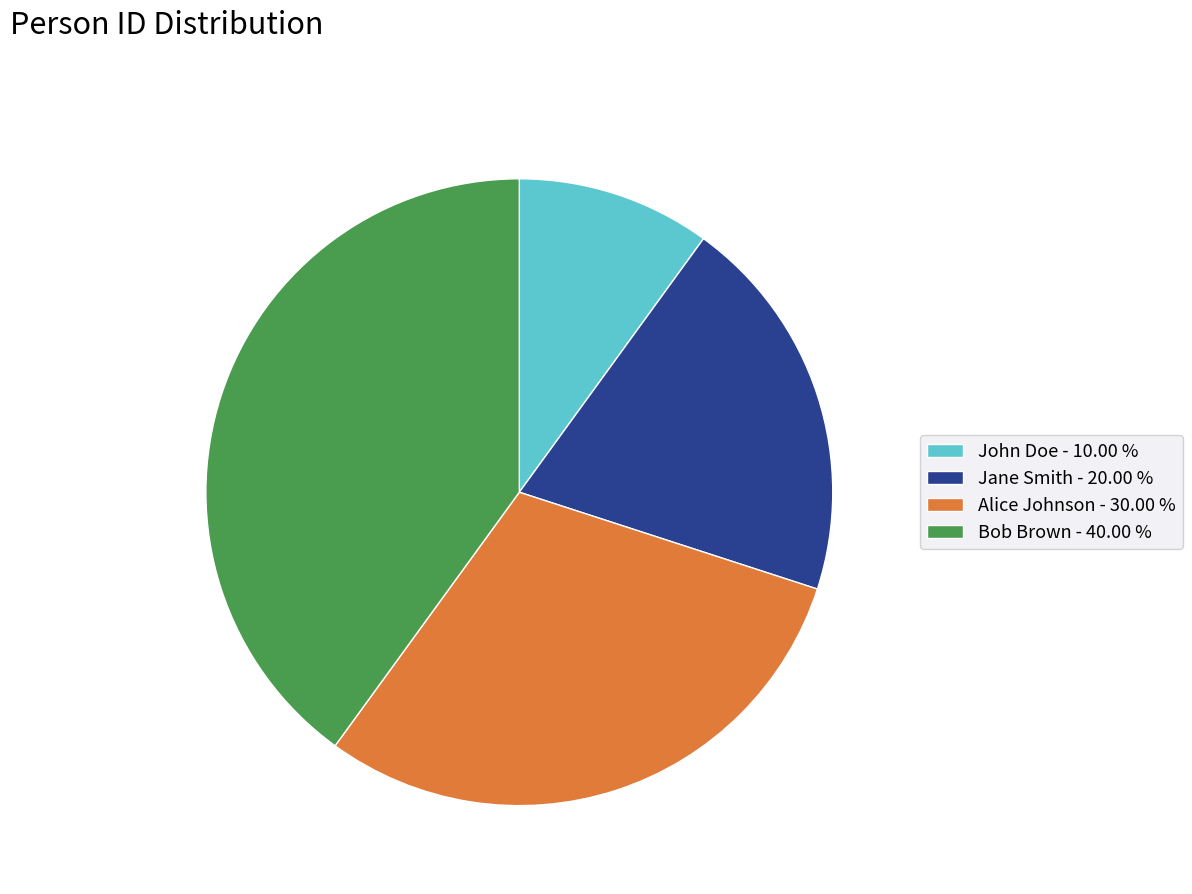

Combined, do Bob Brown - 40.00 % and Alice Johnson - 30.00 % account for over 50%?

Yes